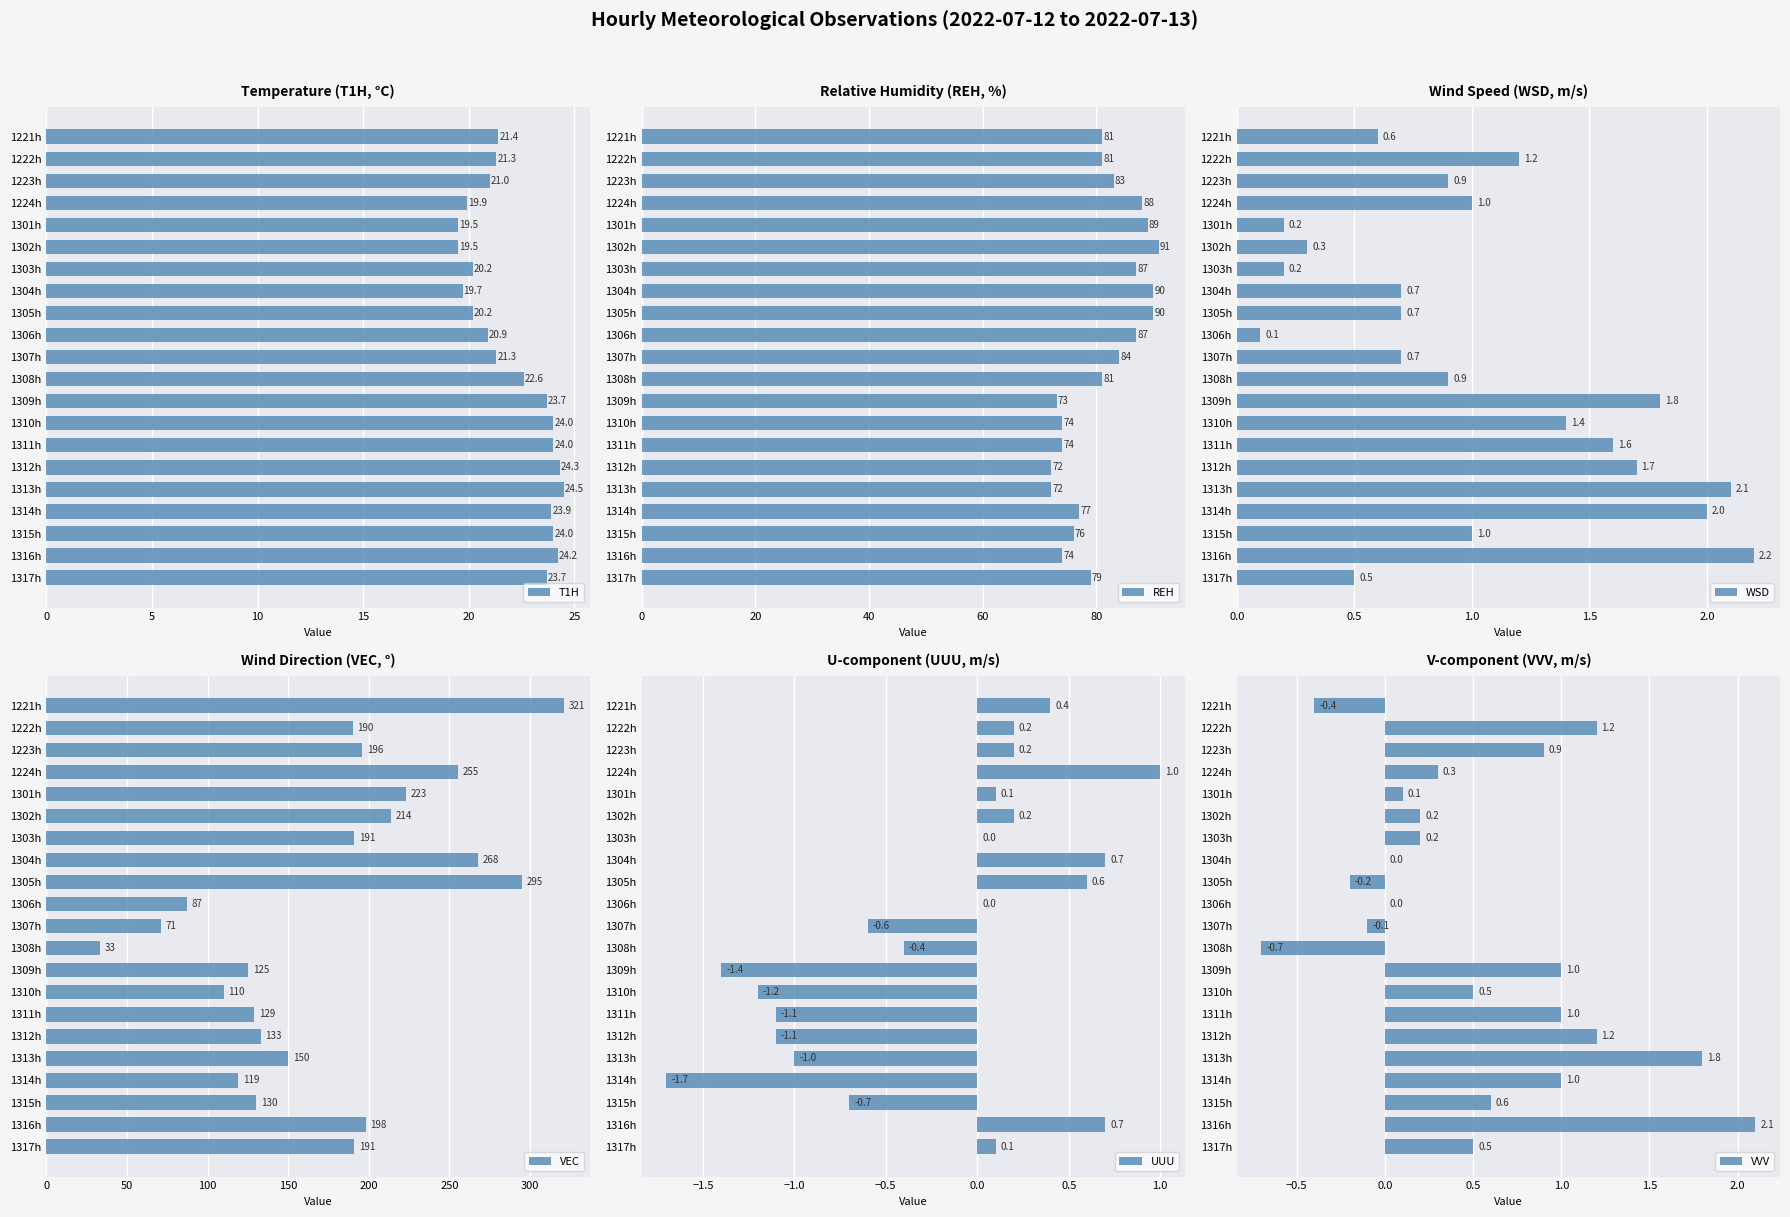

At how many categories does at least one series exceed 220?

5